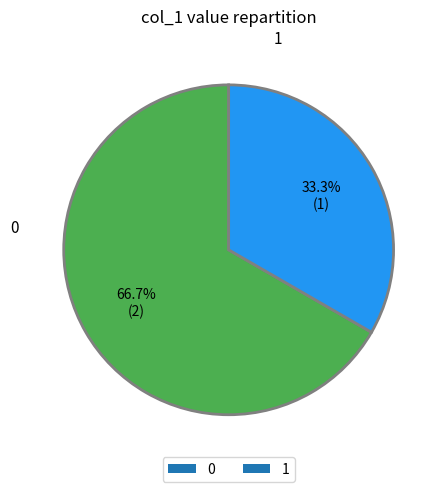

Count the number of slices in the pie.

2